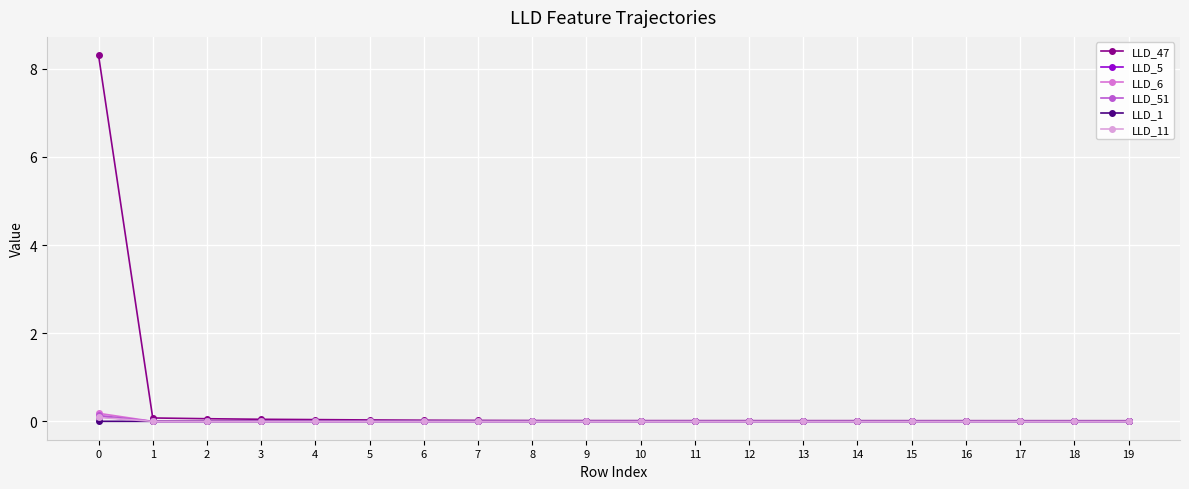

What is the value of the LLD_47 point at the 1st from the left?

8.3